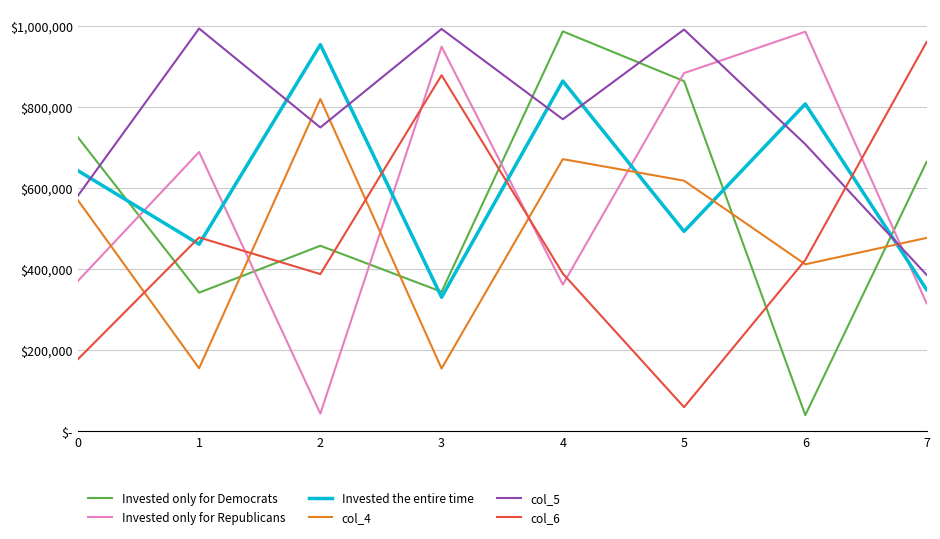

True or false: Invested only for Democrats has more than 2 interior local peaks.

False